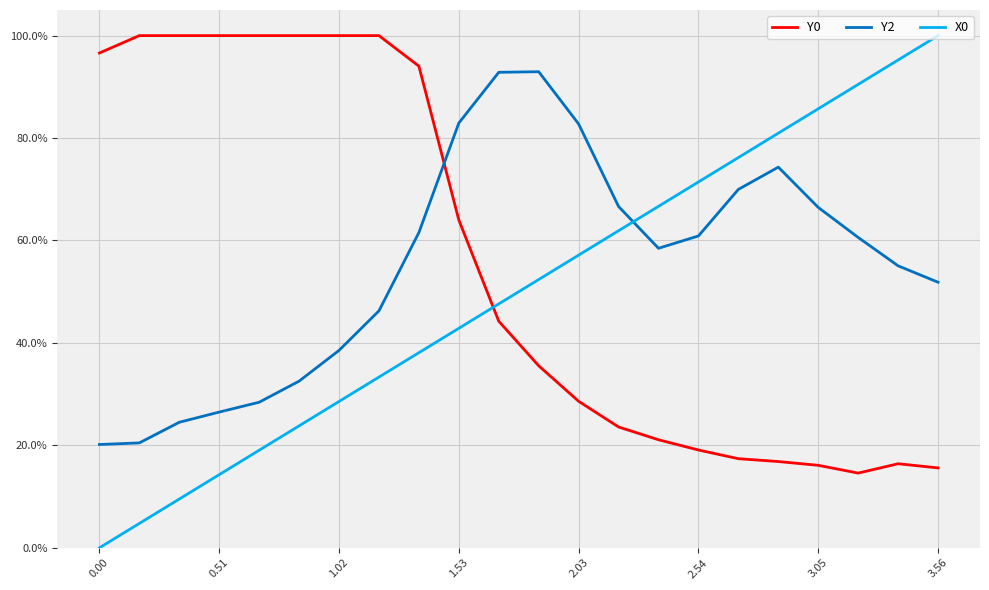

Does the chart display data point markers on the line(s)?

No